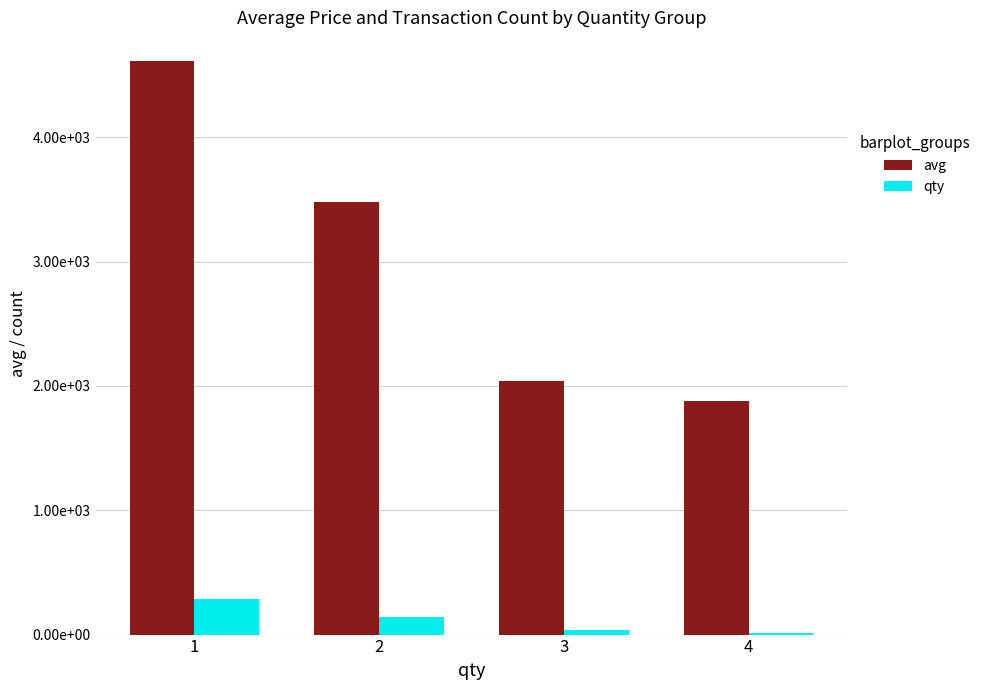

What are all the series names shown in the legend?

avg, qty